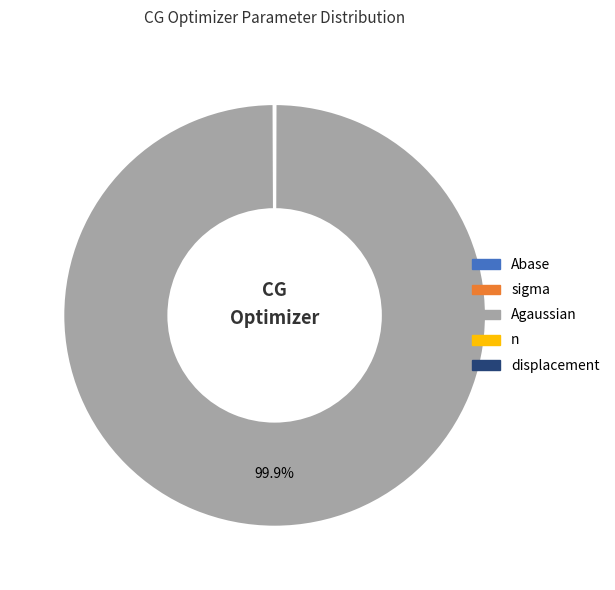

Between displacement and Abase, which is larger?

Abase